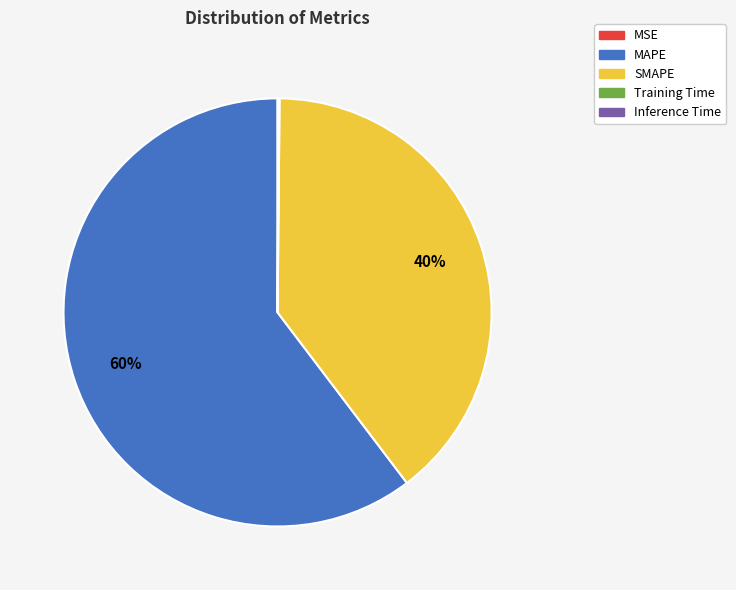

Which slice is the largest?

MAPE